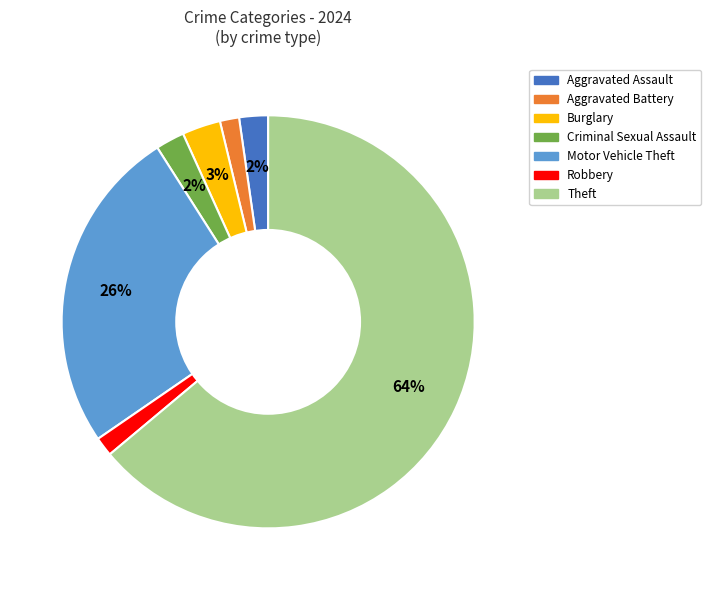

Count the number of slices in the pie.

7